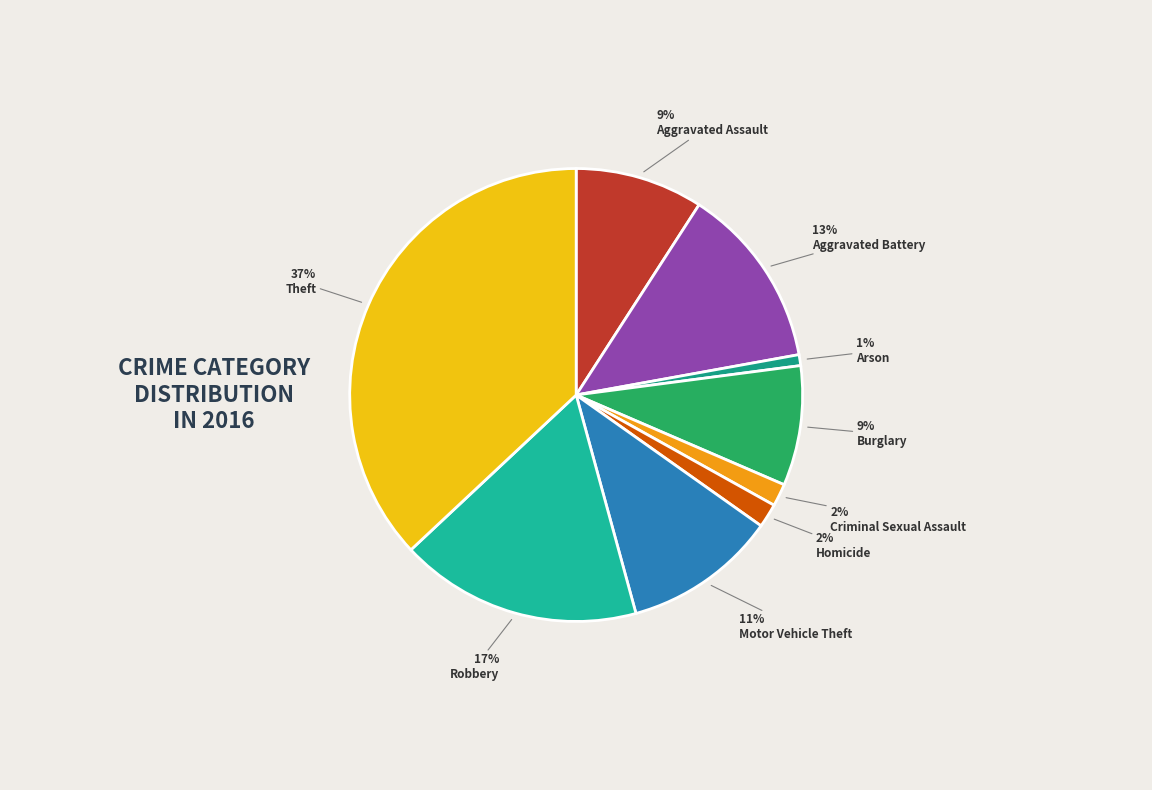

To the nearest percent, what is the difference between the Motor Vehicle Theft and Aggravated Battery slice percentages?

2%